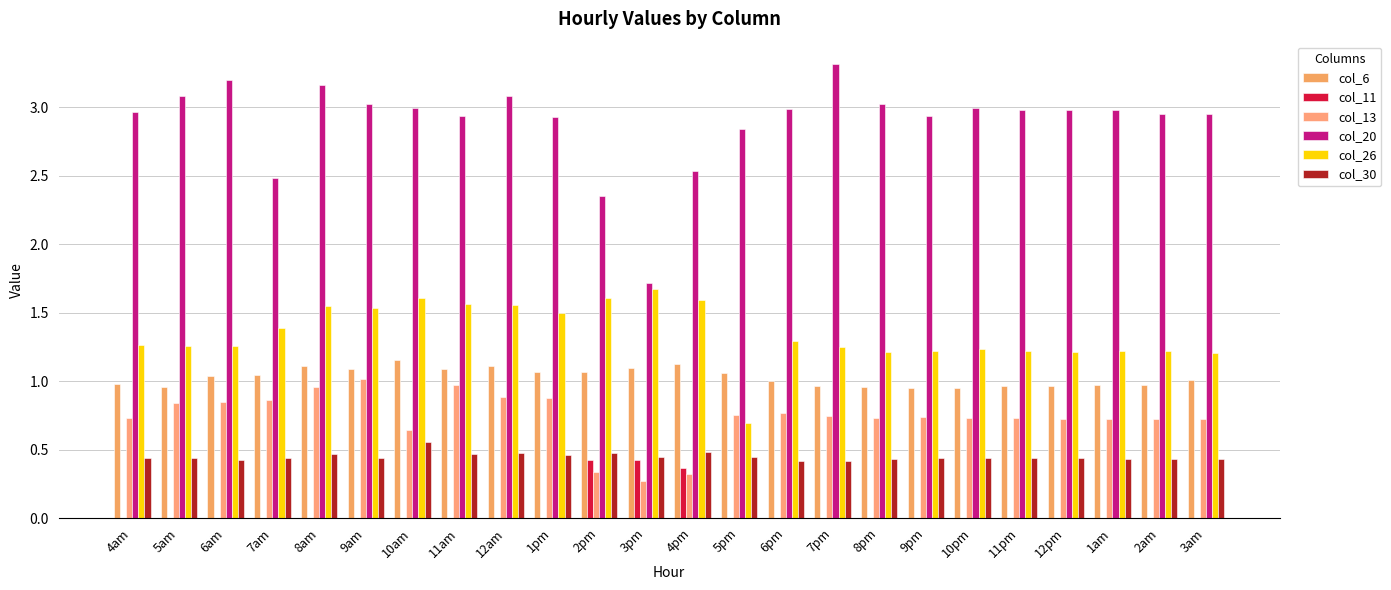

Count the number of categories in the chart.

24